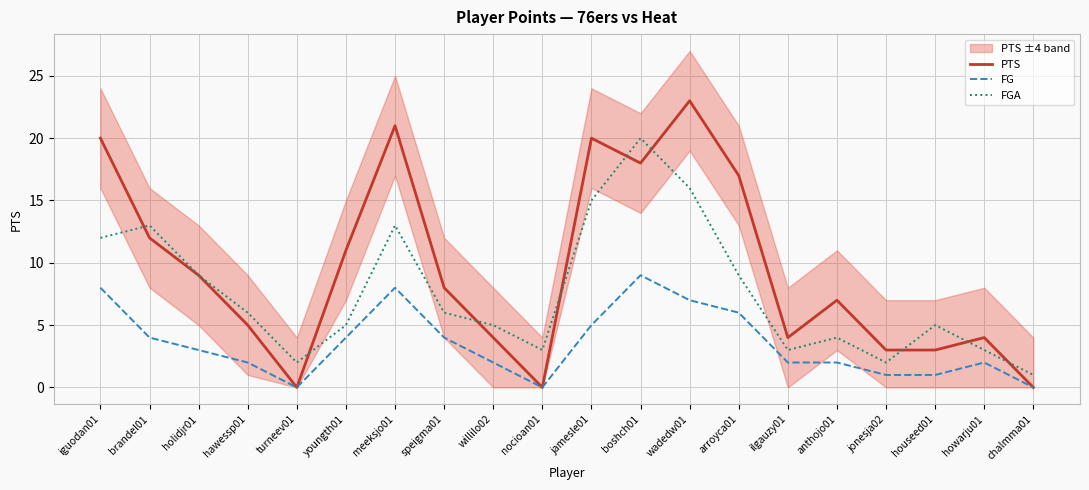

Which series changed the most between hawessp01 and turneev01?

PTS